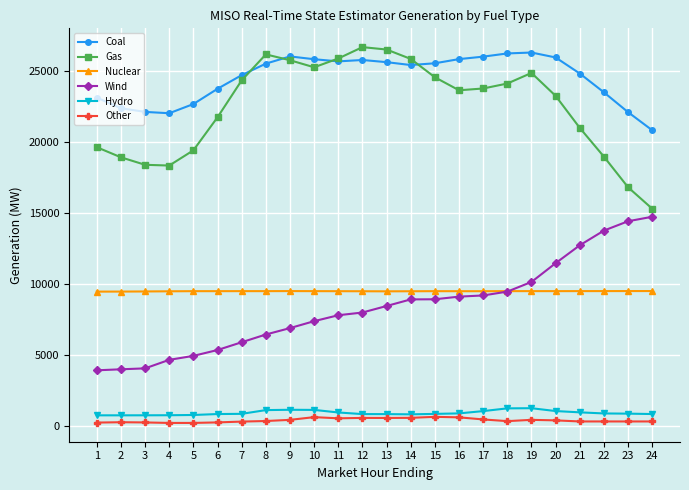

How many series are shown in this chart?

6